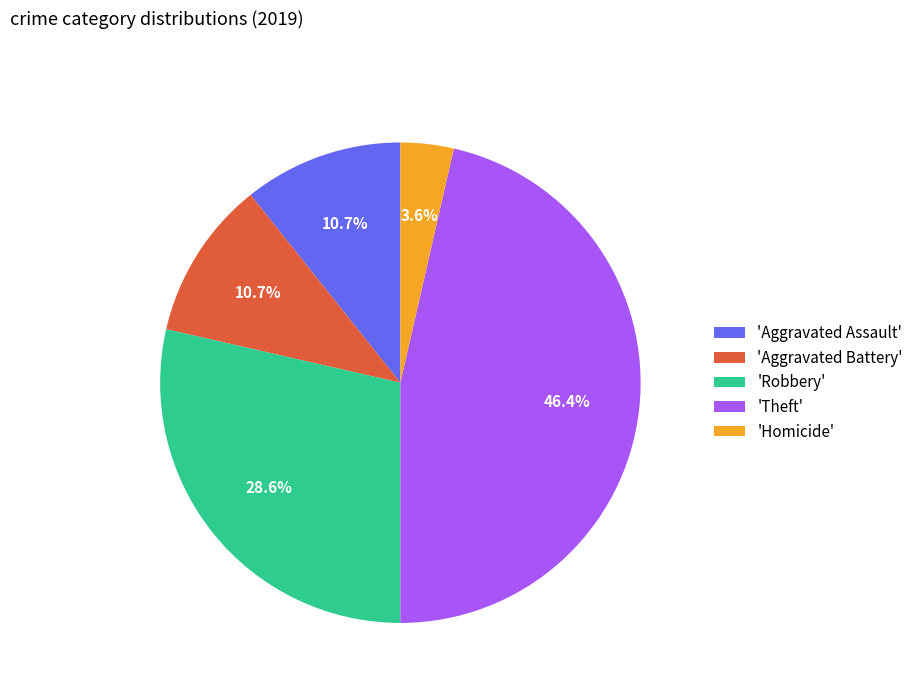

Which category has the smallest portion of the pie?

'Homicide'